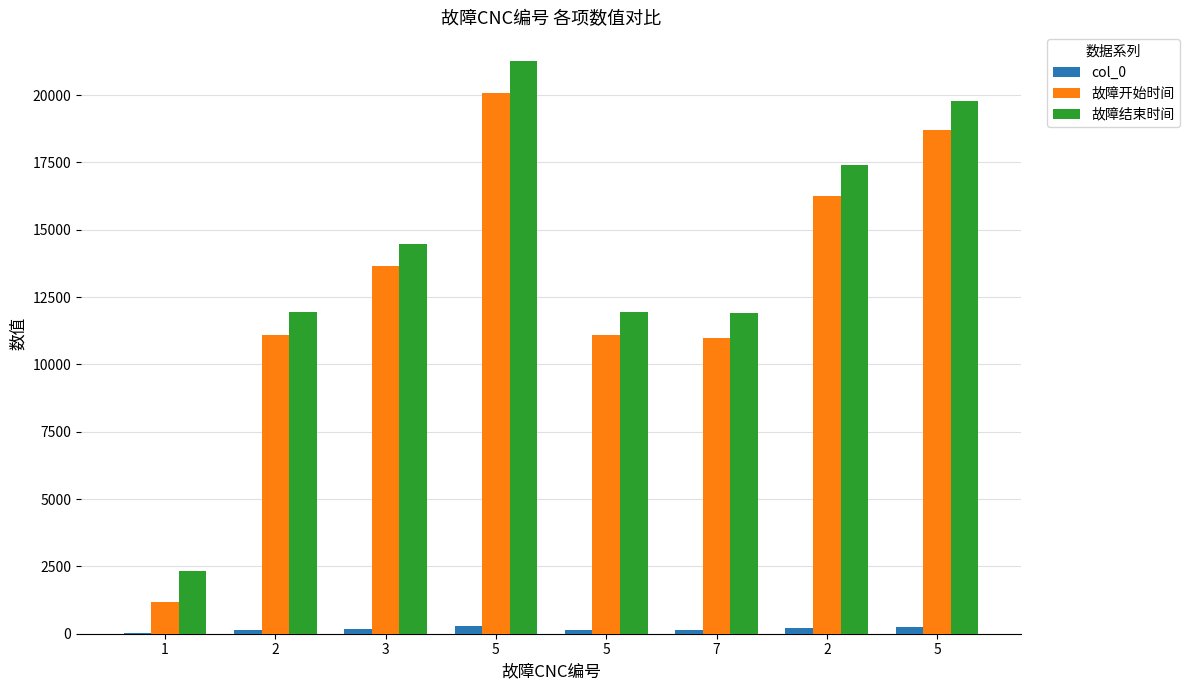

What are all the series names shown in the legend?

col_0, 故障开始时间, 故障结束时间